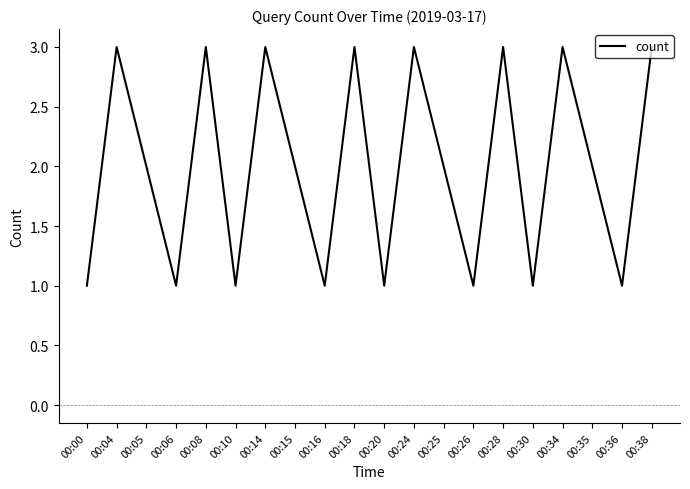

How many distinct data groups are displayed?

1